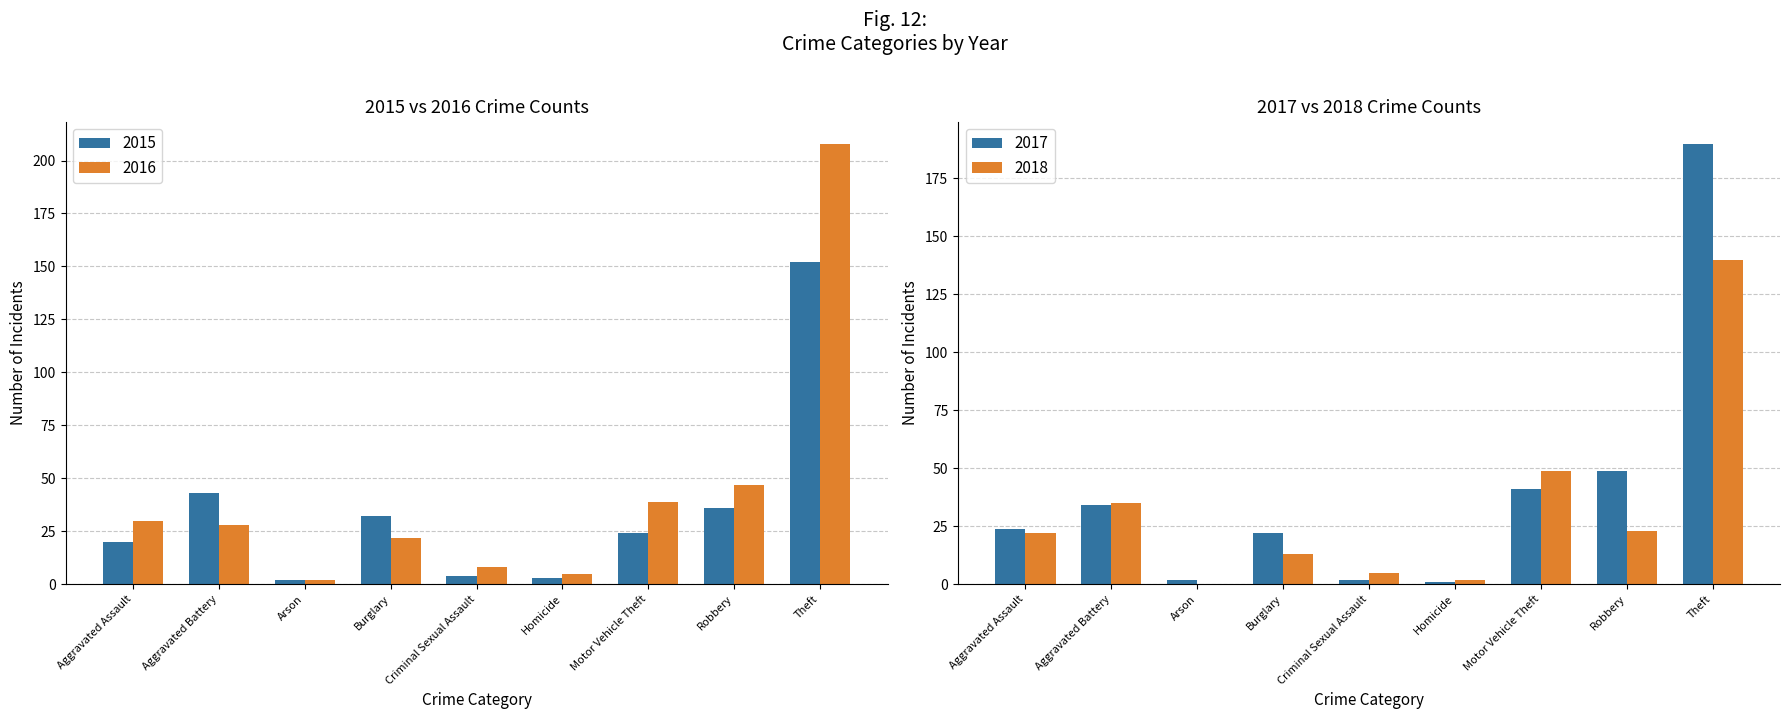

Which category has the highest value across all series?

Theft